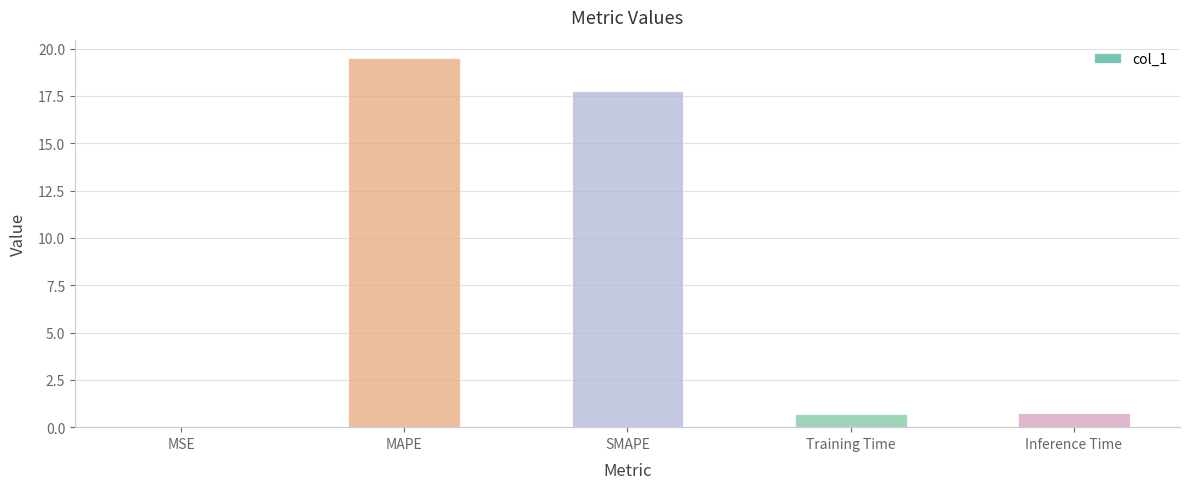

What is the sum of all values?

38.7